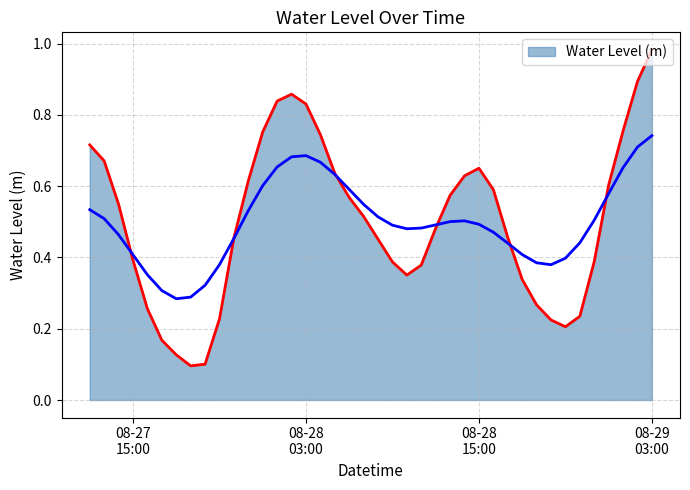

Which label corresponds to the largest value in the chart?

08-29 03:00